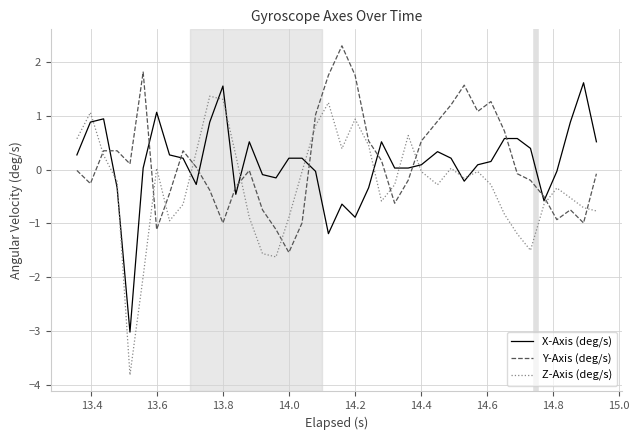

What is the maximum value for Z-Axis (deg/s)?

1.4